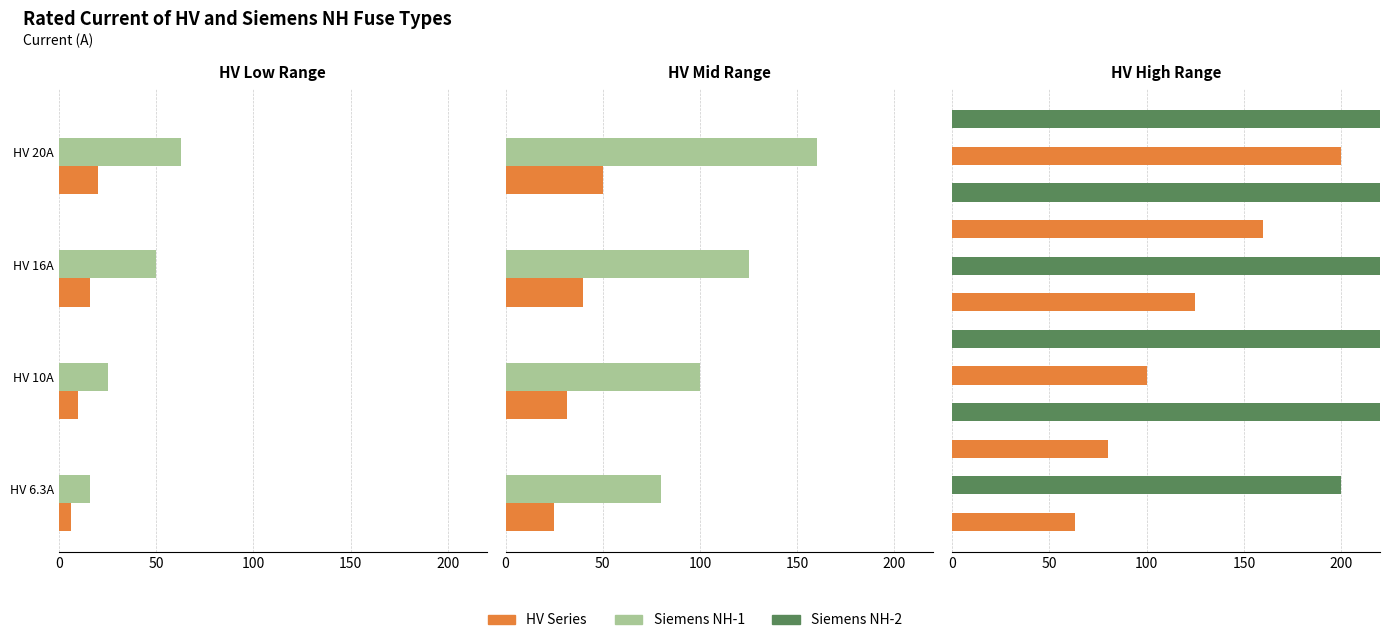

Rank the series by their maximum value, from highest to lowest.

Siemens NH-2, HV Series, Siemens NH-1